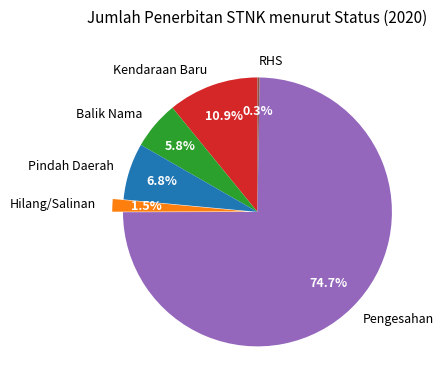

Between Hilang/Salinan and Kendaraan Baru, which is larger?

Kendaraan Baru